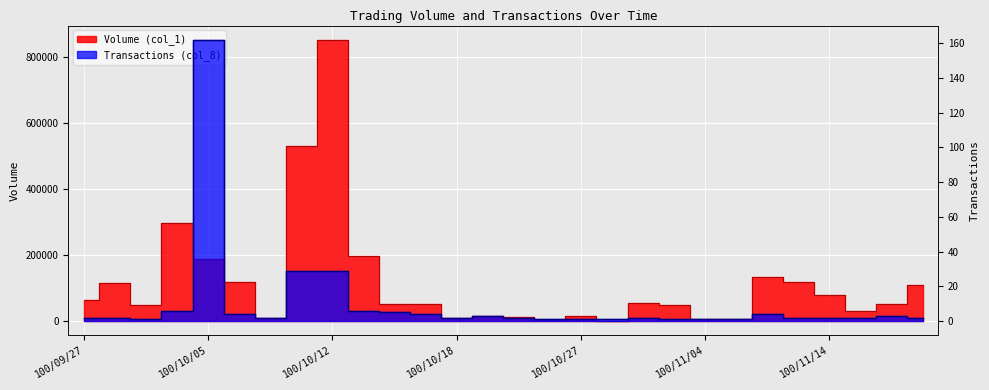

What is the minimum value for Volume (col_1)?

1000